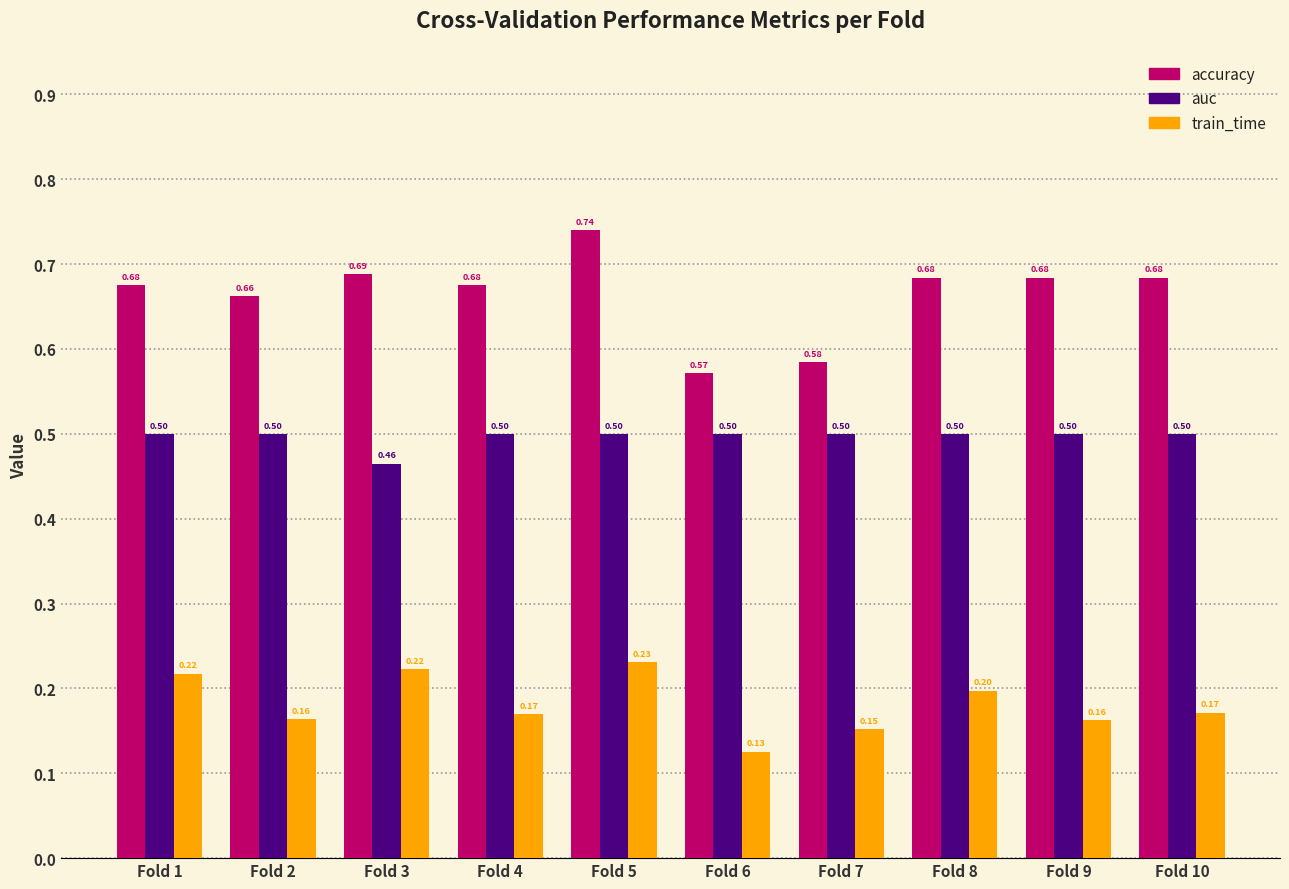

Which series changed the most between Fold 2 and Fold 5?

accuracy